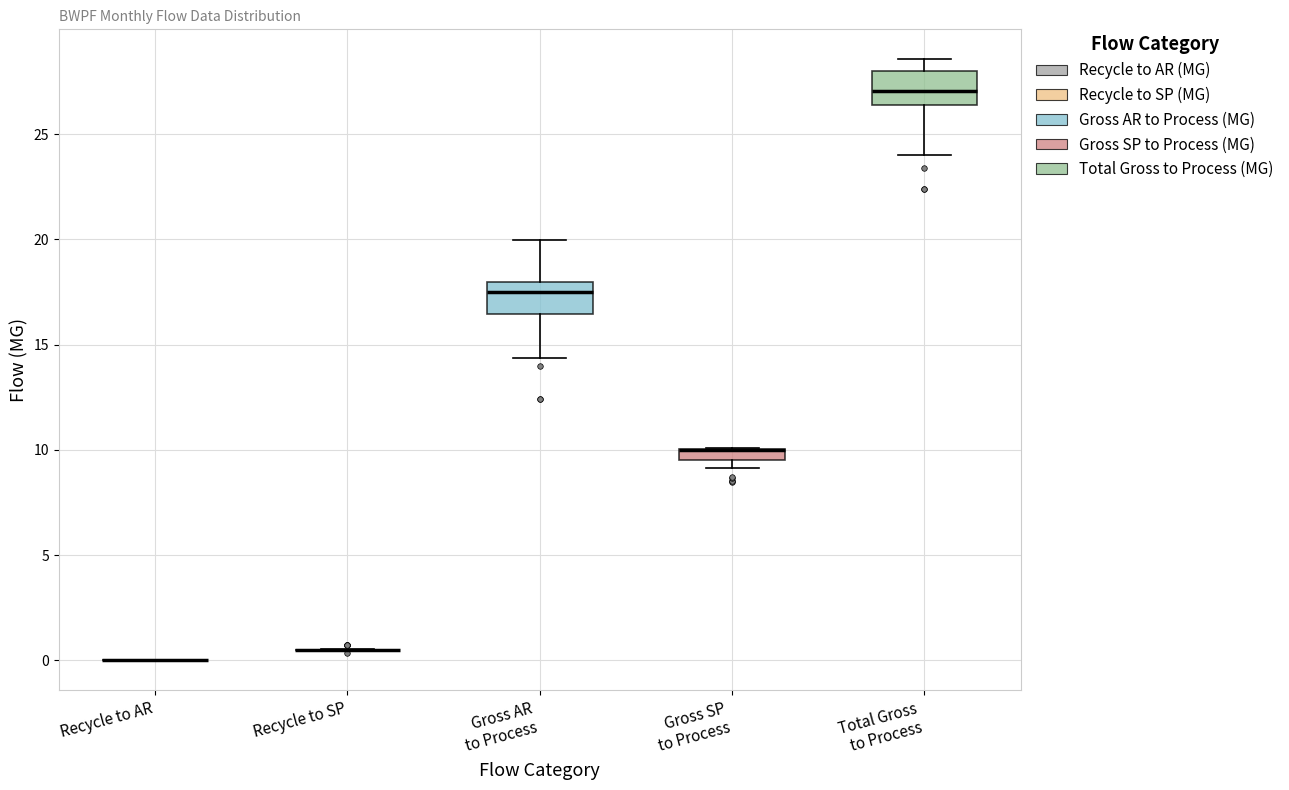

Where is the upper edge of the box for Gross AR to Process on the y-axis? The values are not printed on the chart, so give them approximately, as read against the axis.

18.0